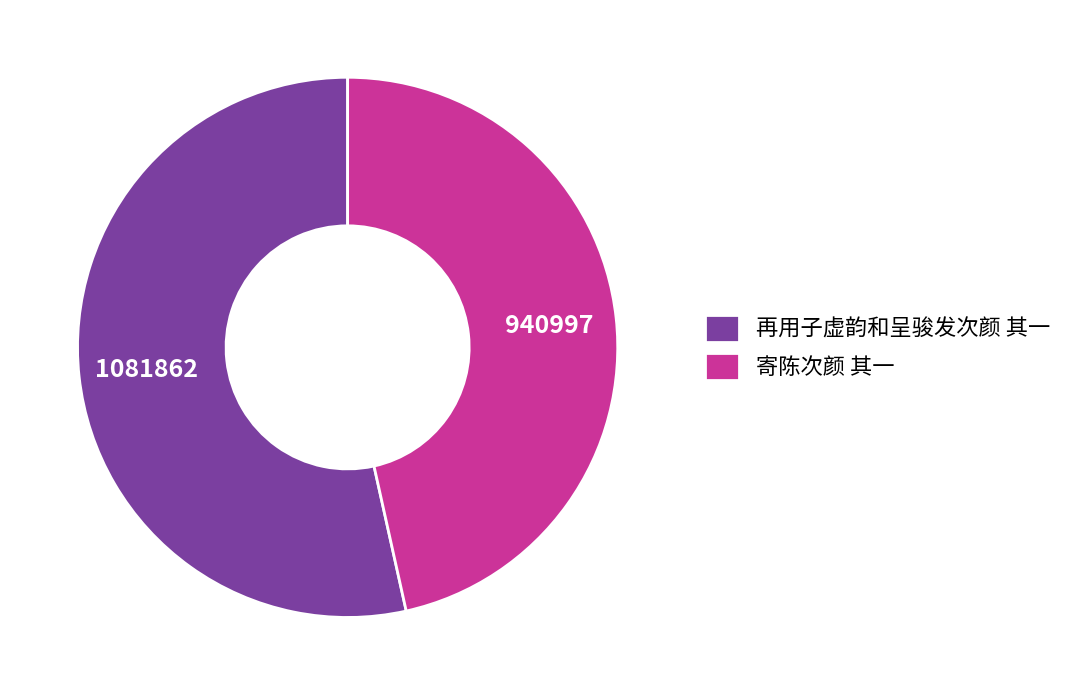

Is there a majority slice in this chart?

Yes